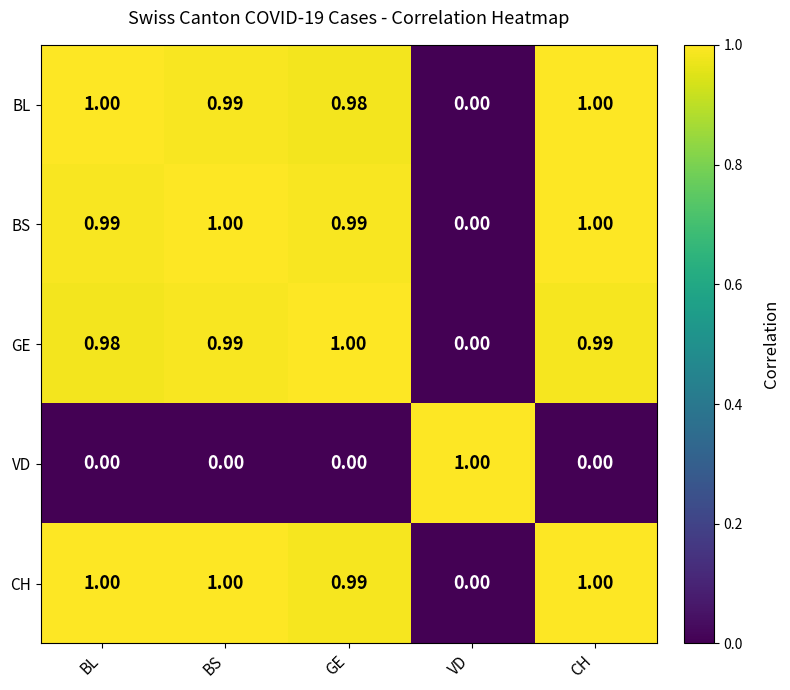

Which series has the largest total across all categories?

CH